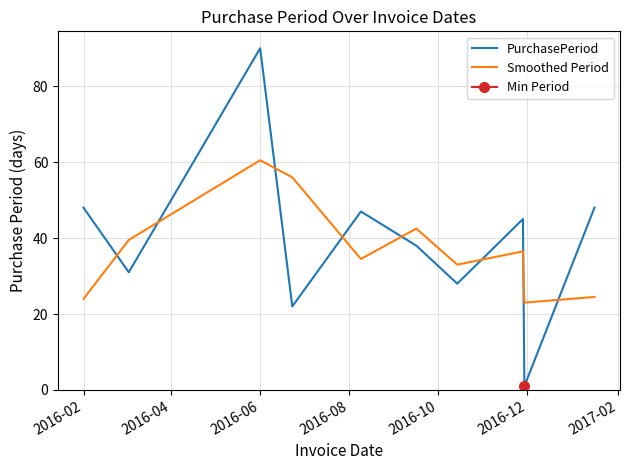

Where is the first local maximum for PurchasePeriod?

2016-06